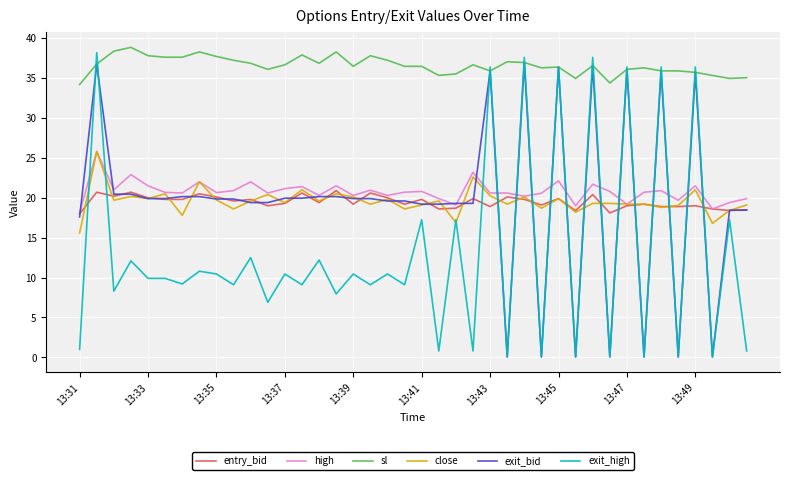

Which series has the largest range (max minus min)?

exit_high